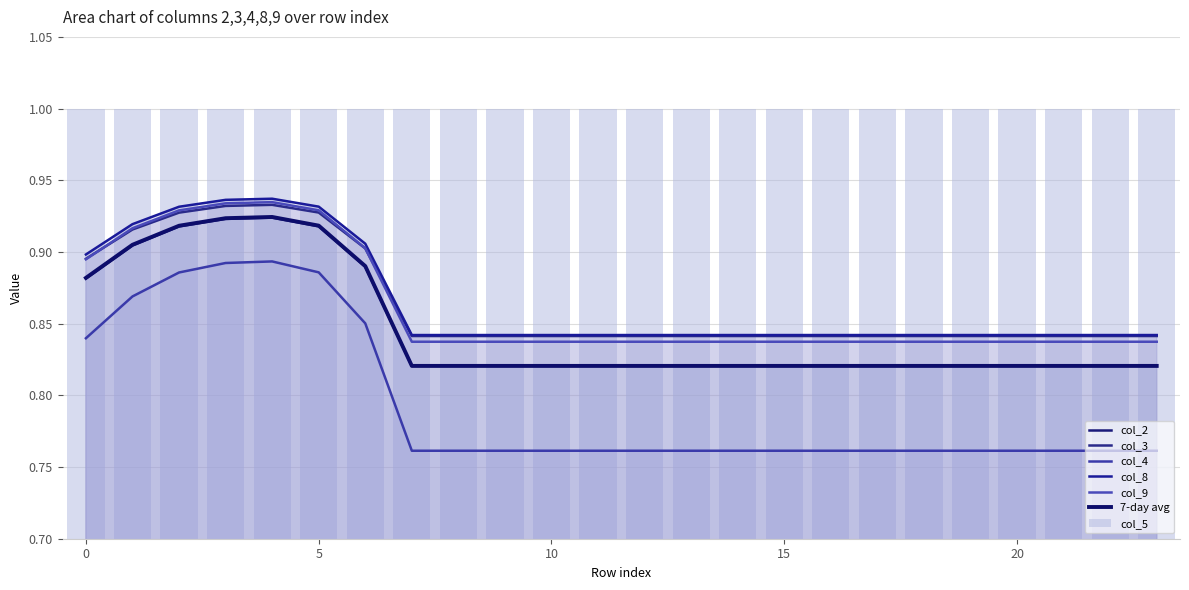

The value of col_3 at 23 is 0.8. True or false?

True